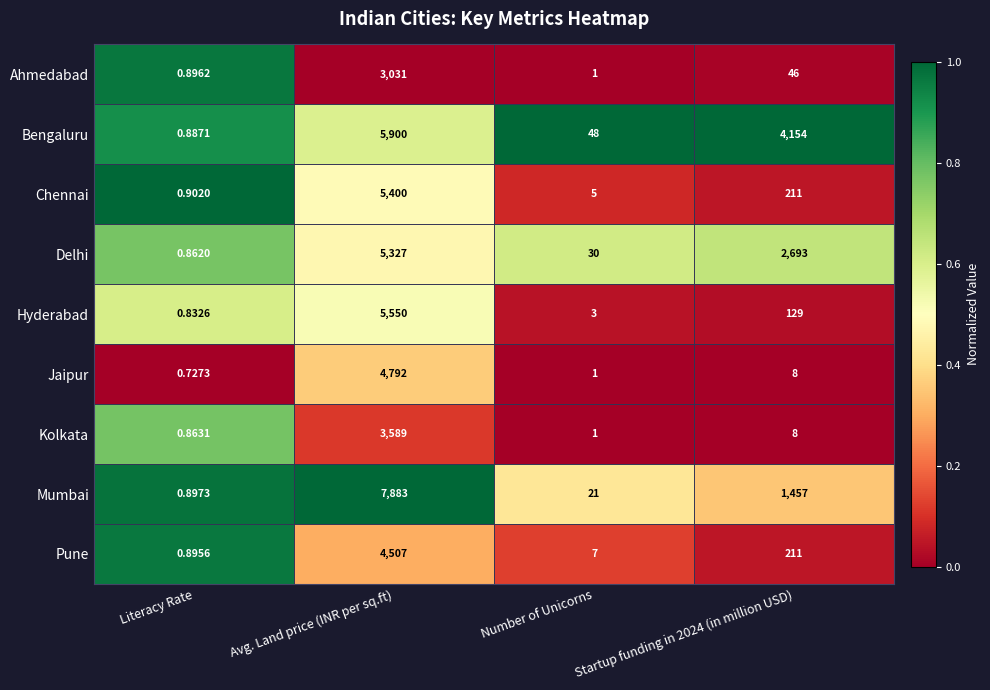

Which series has the largest range (max minus min)?

Mumbai